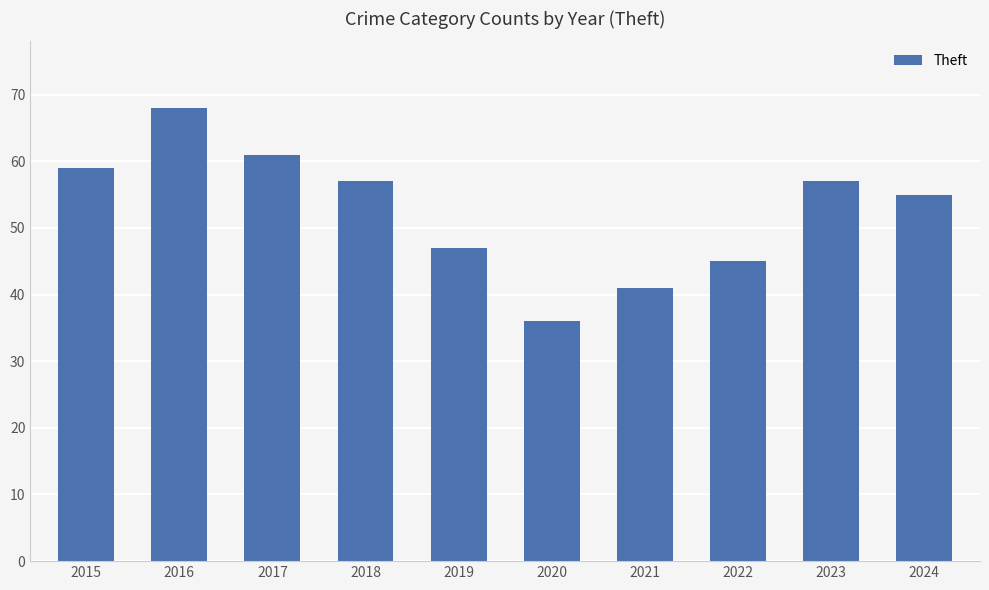

Count the number of data series in this chart.

1